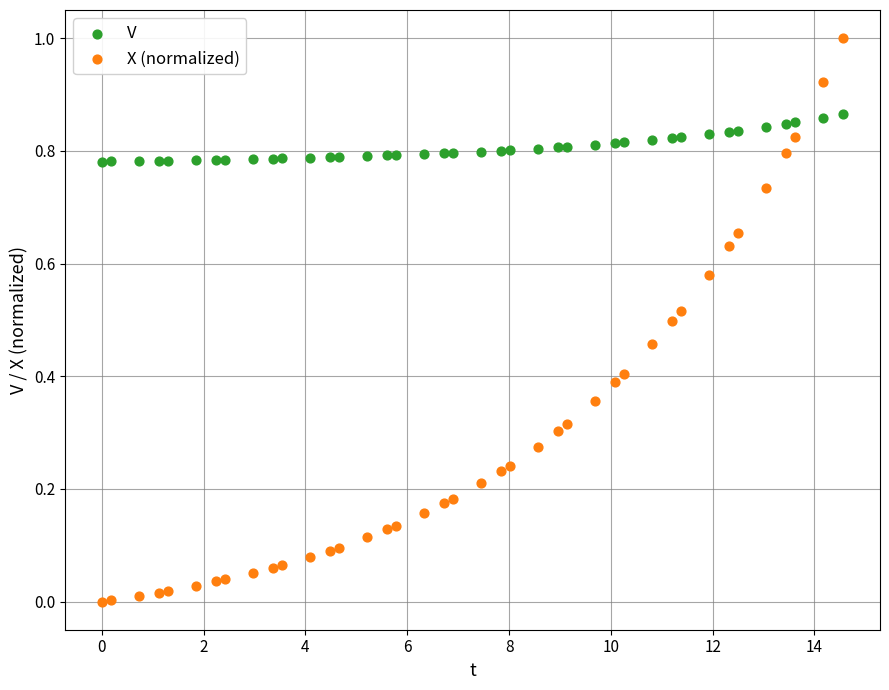

Across all data points, what is the range of X values (max minus min)?

14.6